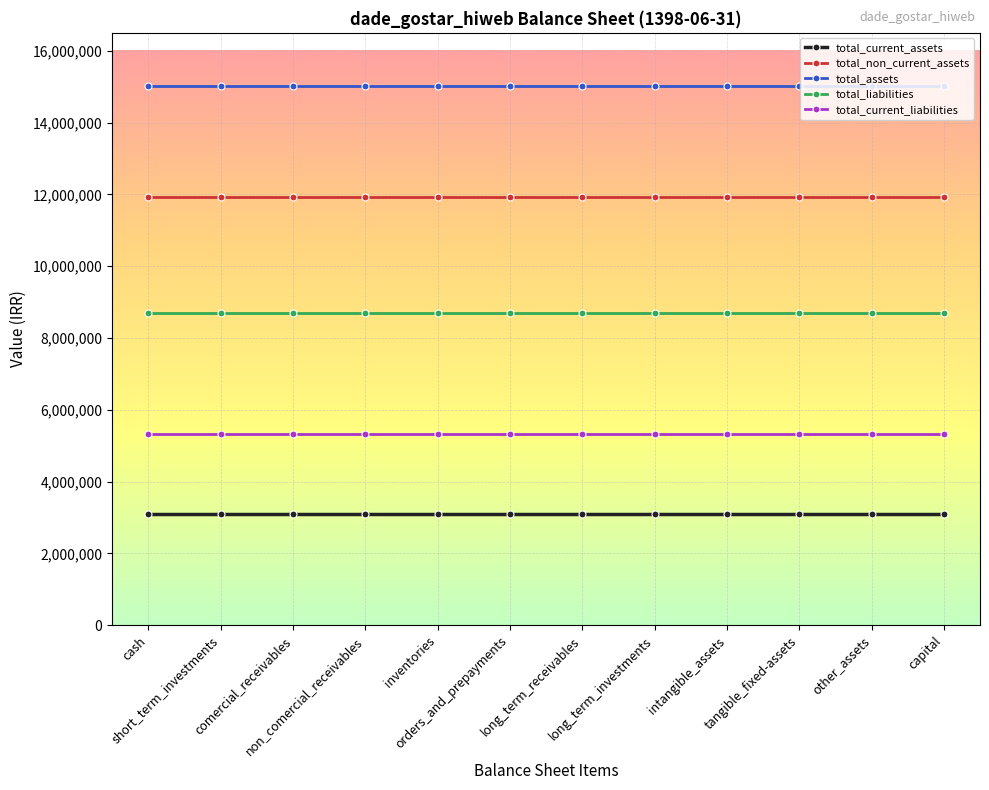

What is the smallest value displayed?

3099502